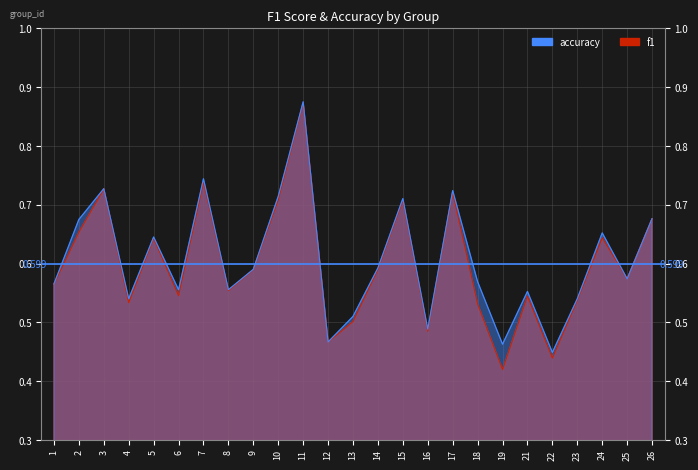

At 21, list the series in order from smallest to largest.

f1, accuracy